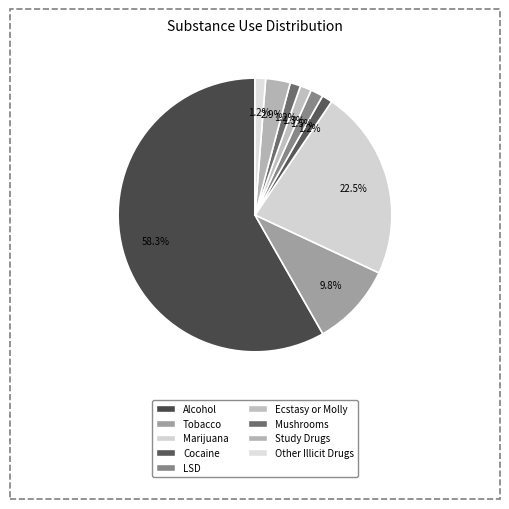

The Mushrooms slice represents 1% of the pie. True or false?

True